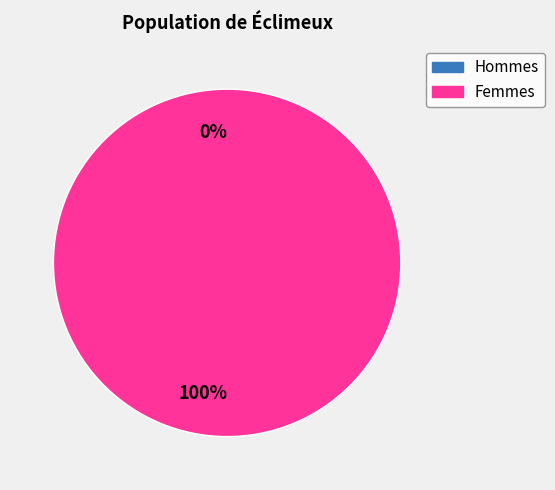

Count the number of slices in the pie.

2